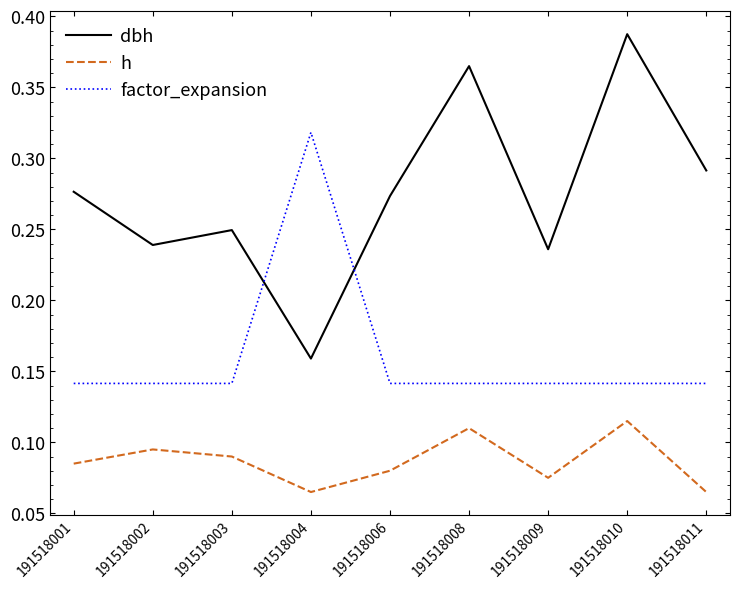

True or false: h has a value of 0.0 at 191518011.

False